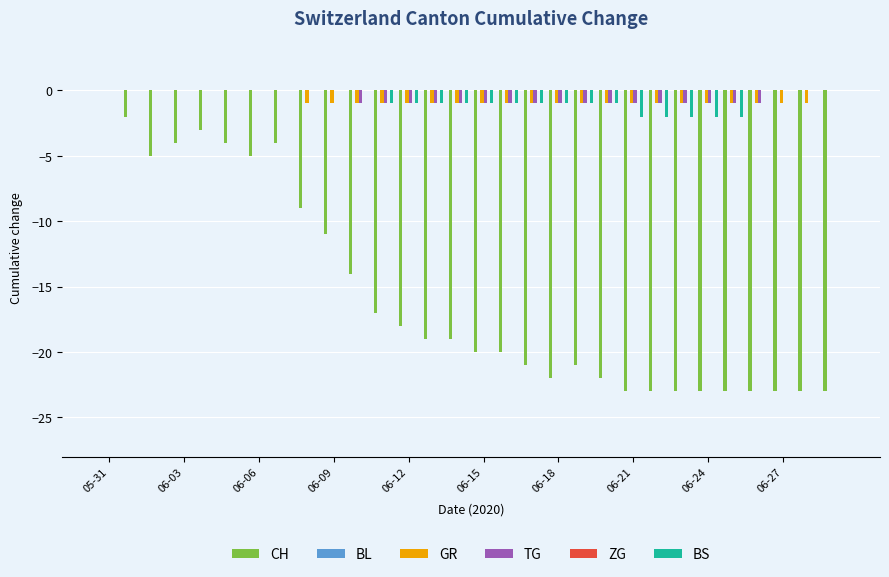

What is the smallest value displayed?

-23